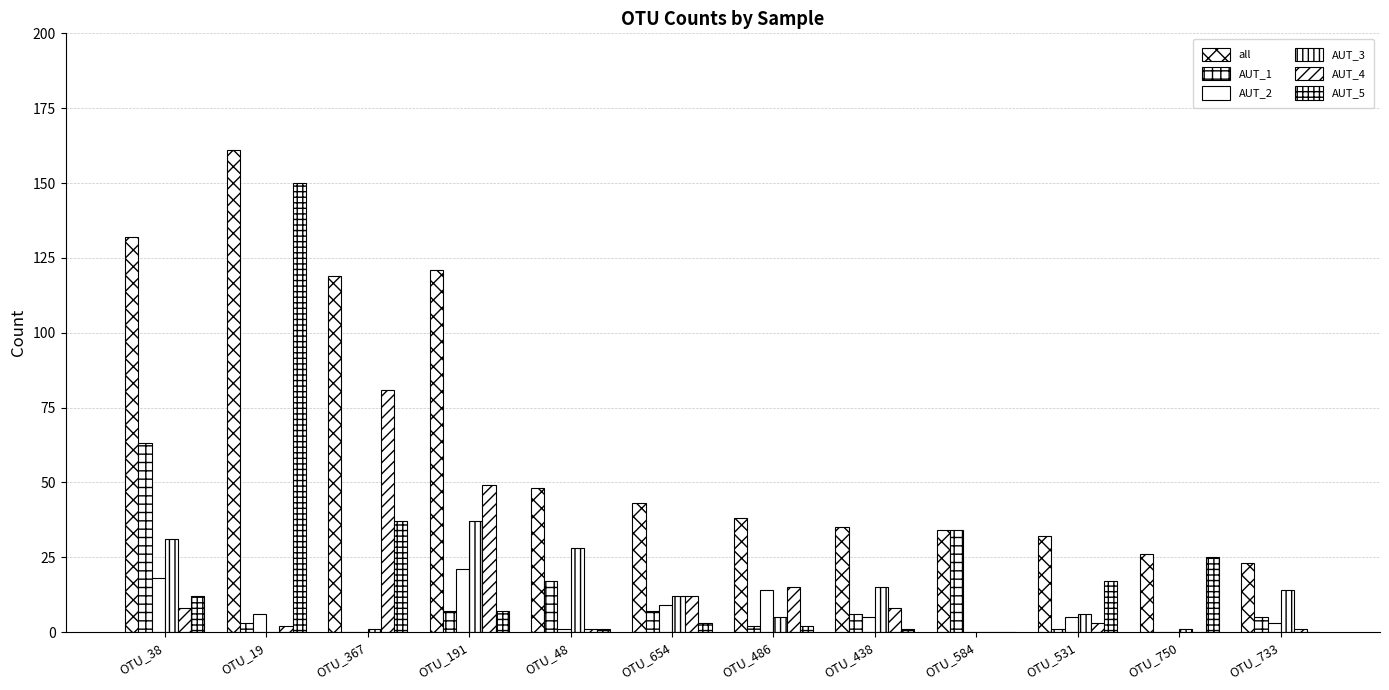

What is the total value across all series at OTU_654?

86